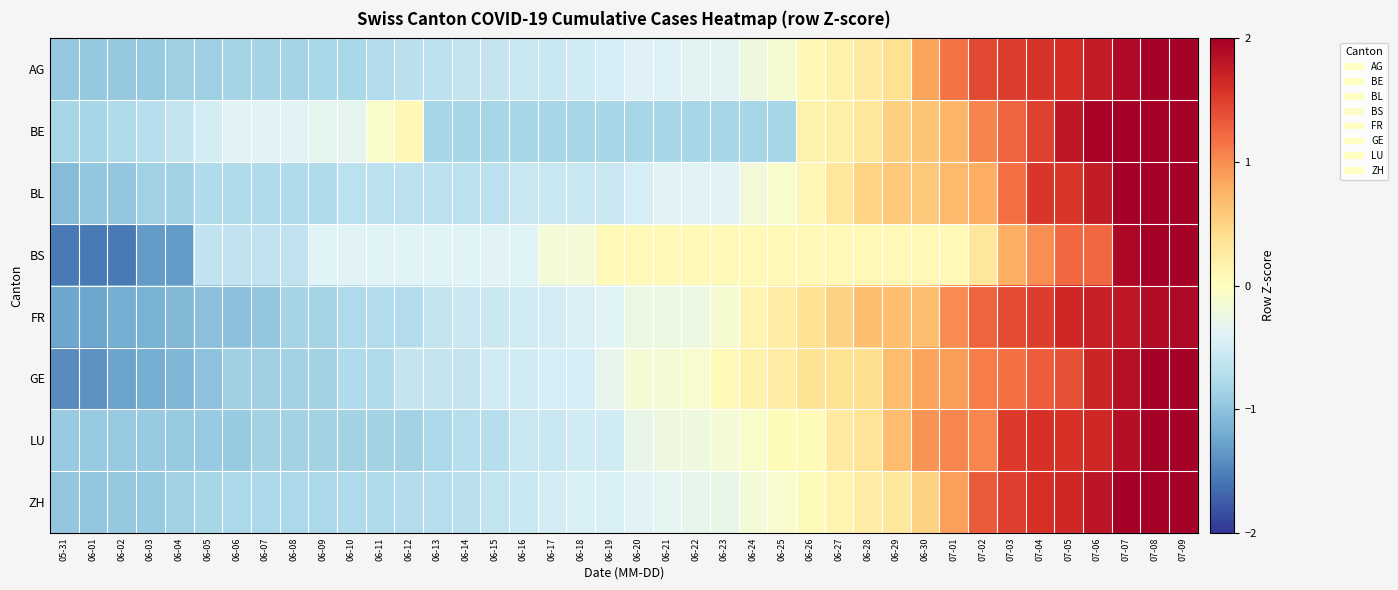

At 06-05, list the series in order from smallest to largest.

FR, GE, LU, AG, ZH, BL, BS, BE